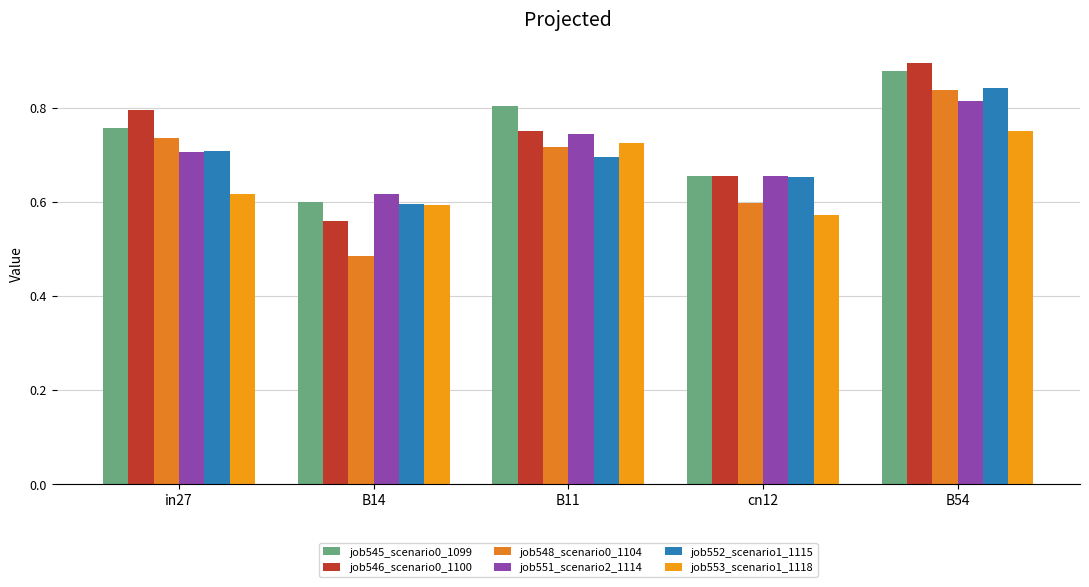

At which label is job545_scenario0_1099 closest to 0?

B14